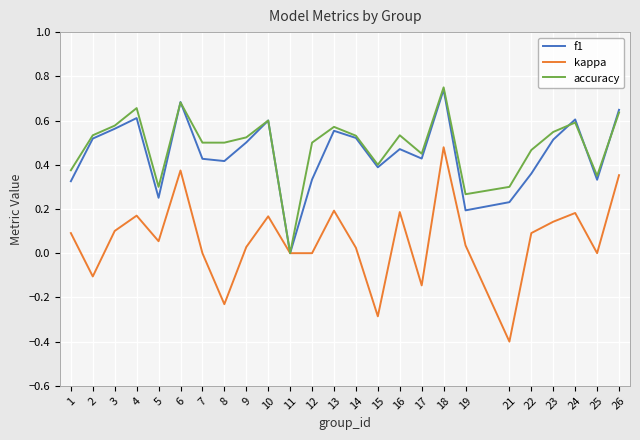

Which series has the largest range (max minus min)?

kappa